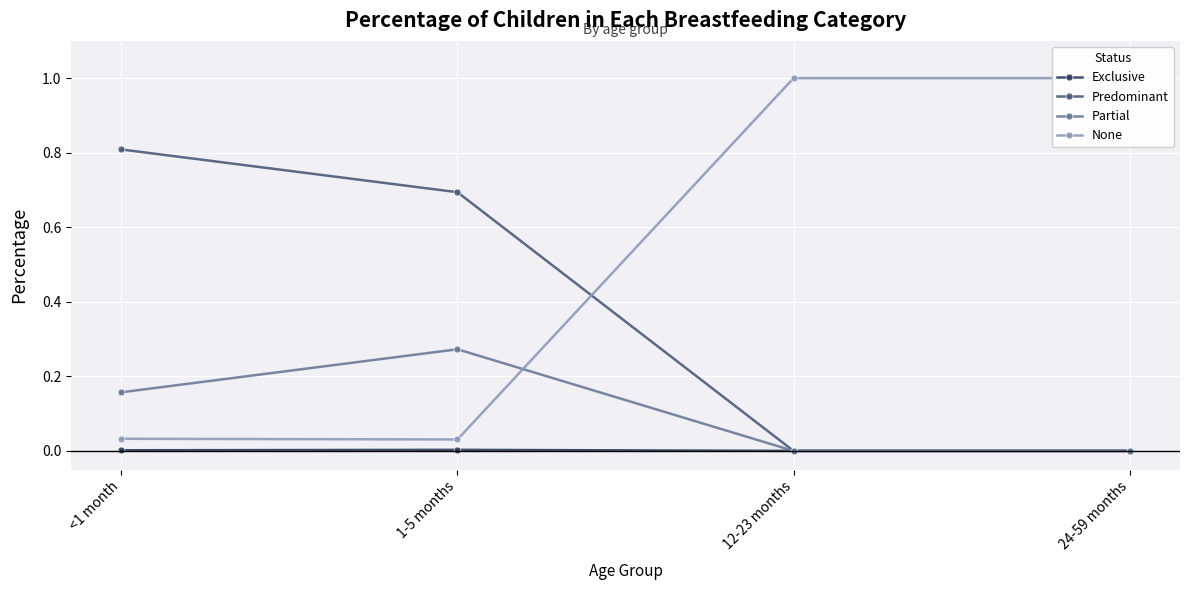

What position from the right is <1 month?

4